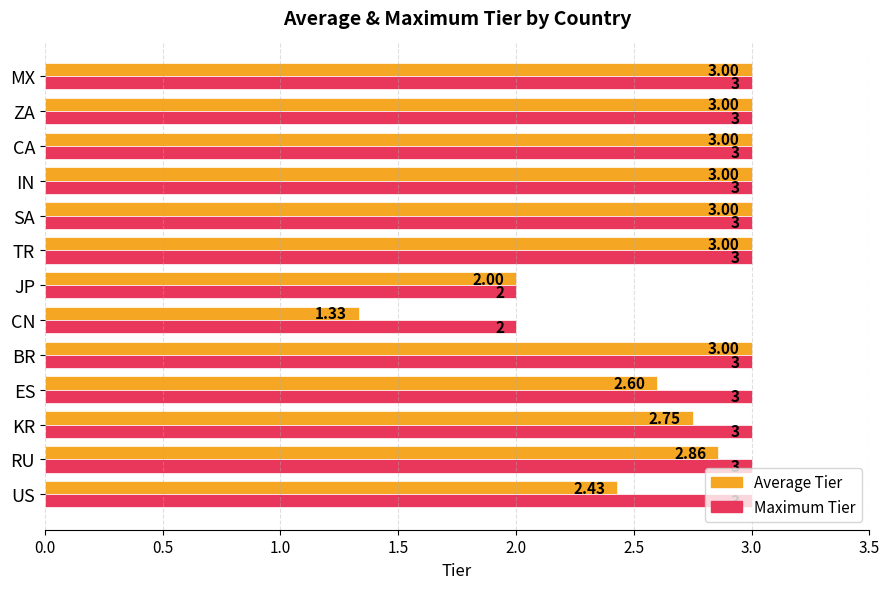

List the series in order of their overall mean, lowest first.

Average Tier, Maximum Tier